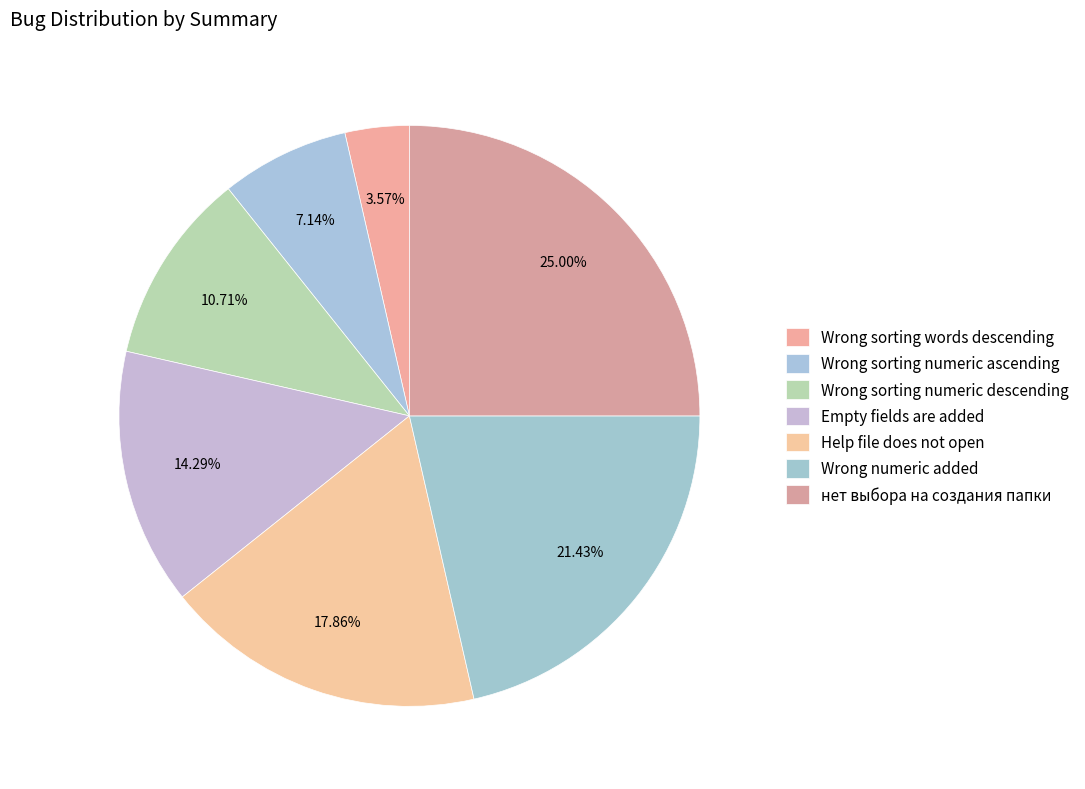

To the nearest percent, what percentage of the pie is Wrong sorting words descending?

4%